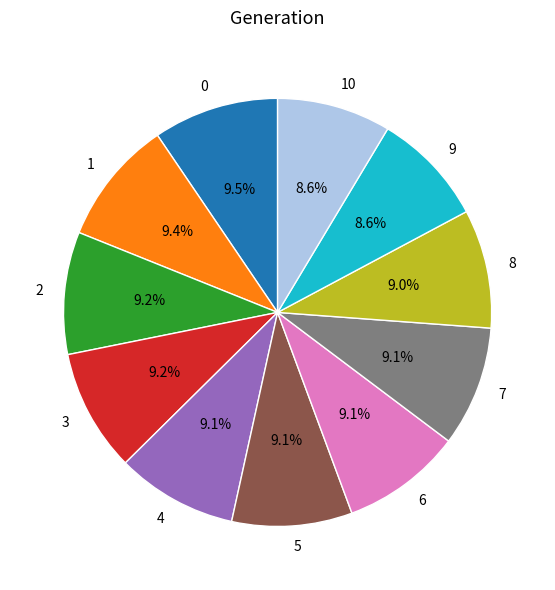

What is the ratio of the value at 1 to the value at 10?

1.1